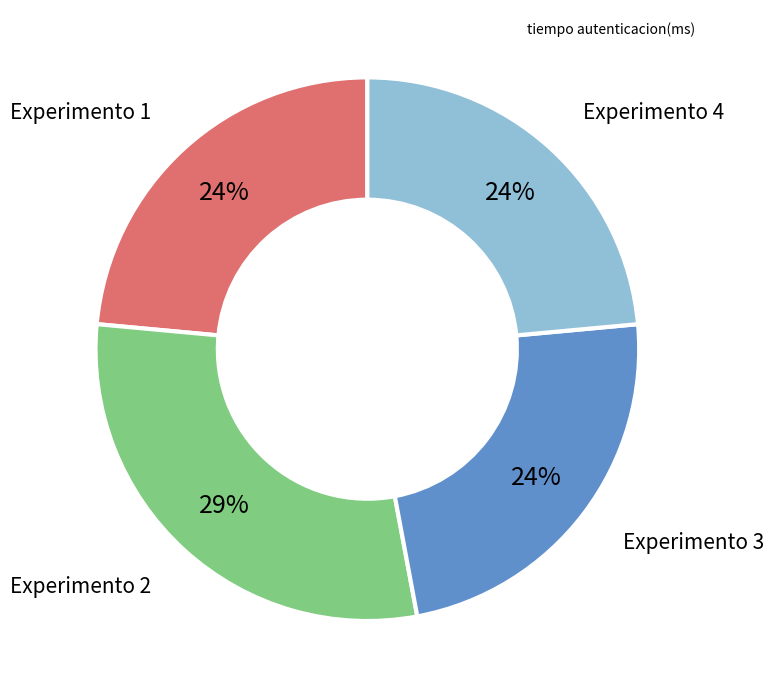

To the nearest percent, what is the average slice percentage?

25%